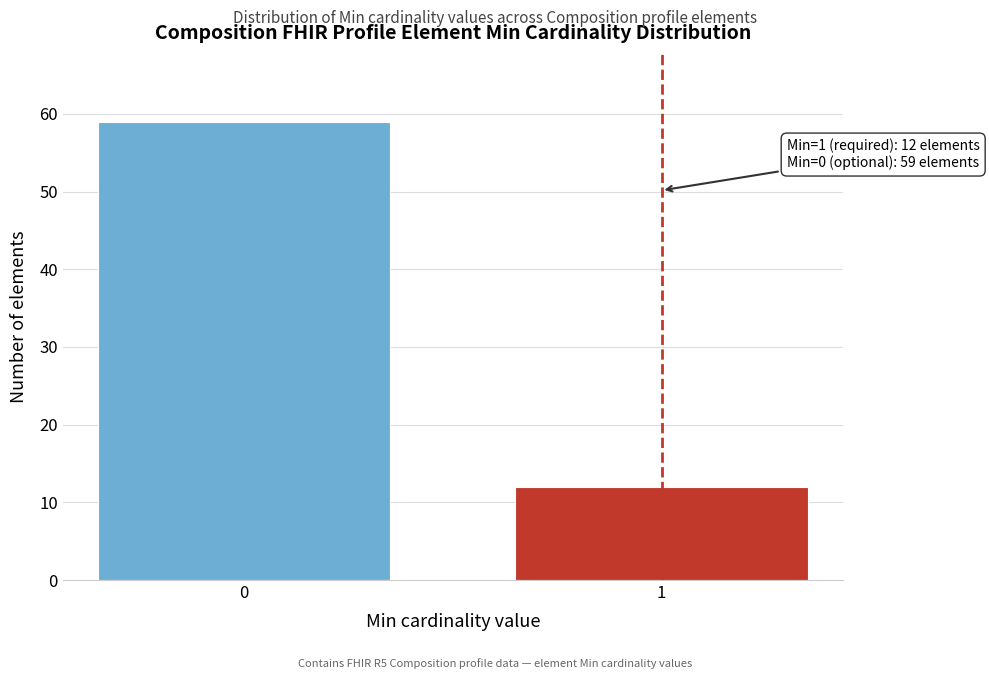

Reading left to right, list all the values displayed in this chart.

0=59	1=12